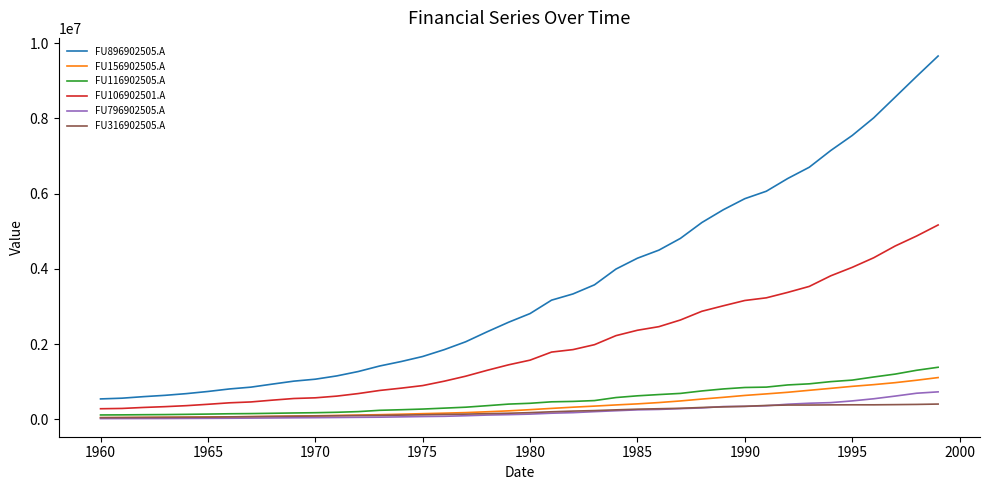

Which series has the widest spread of values?

FU896902505.A